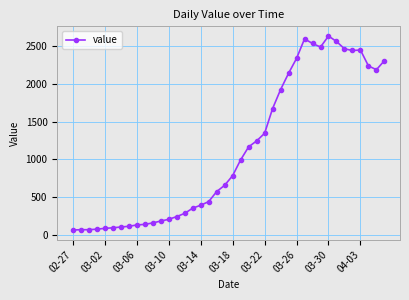

What is the value of the 22nd point from the left?

992